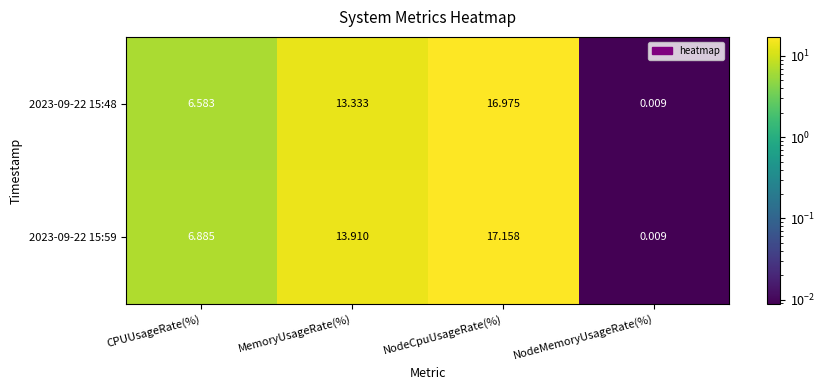

List the series in order of their peak value, lowest first.

2023-09-22 15:48, 2023-09-22 15:59